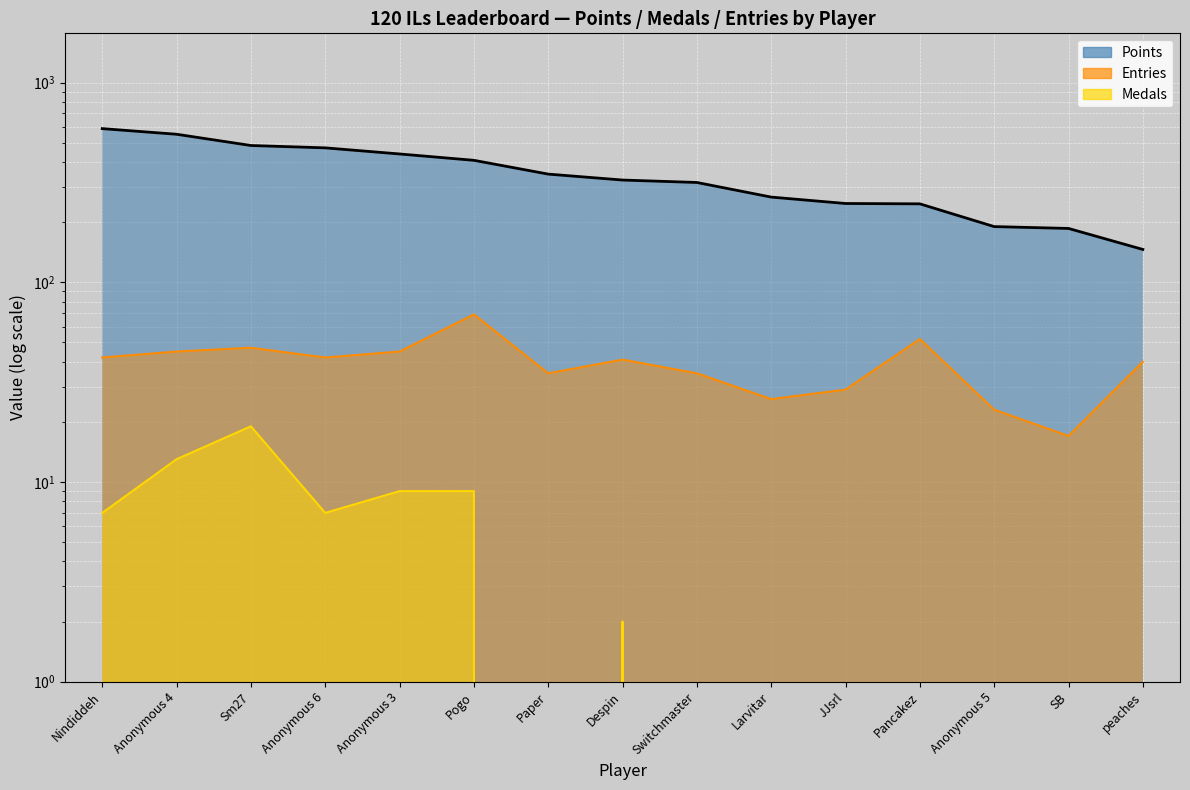

How many values in the Points series exceed 325?

7